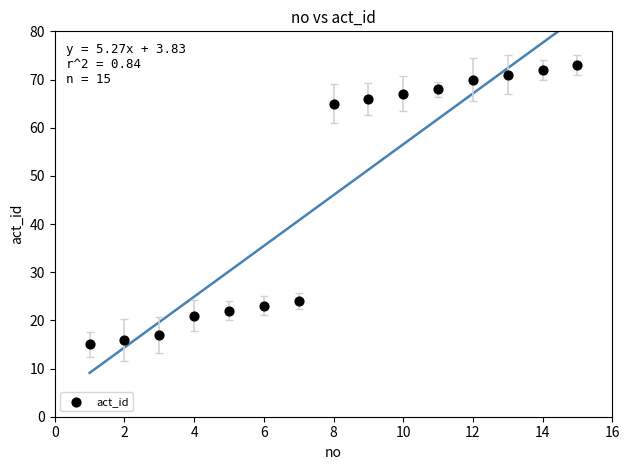

What Y value in the scatter plot is closest to 44?

24